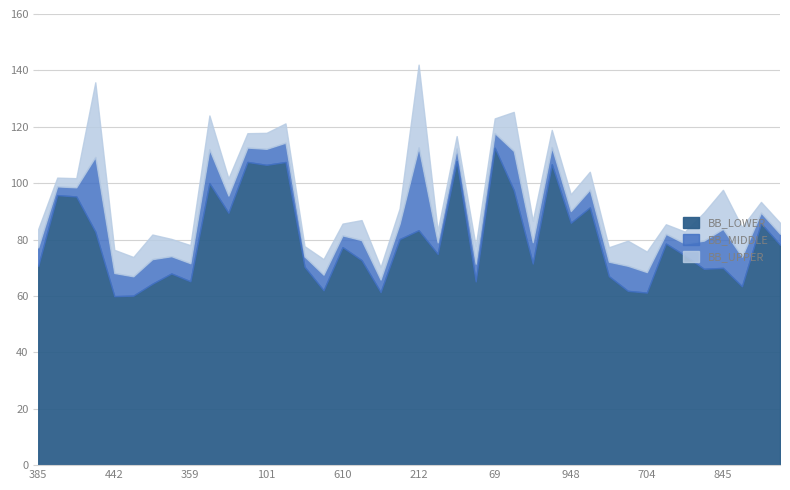

Which has a higher value, 473 or 782?

473